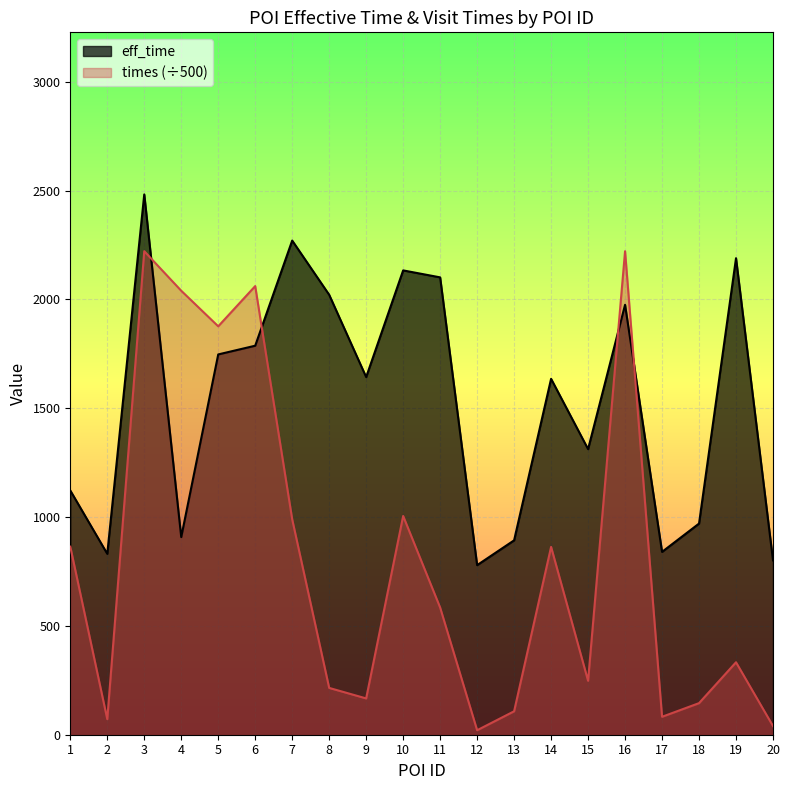

What is the smallest value displayed?

20.6